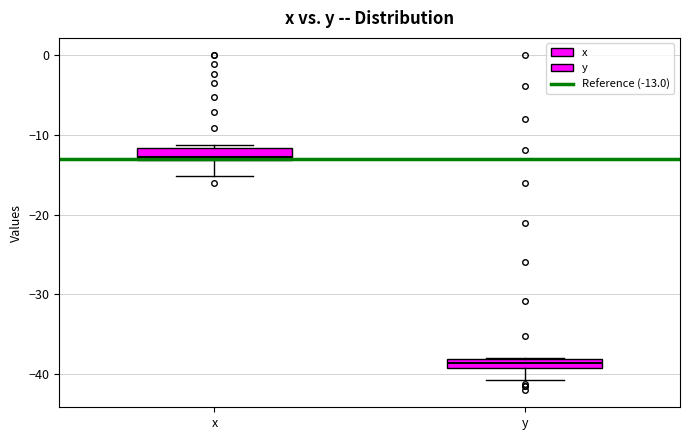

Which box's median line is the lowest?

y